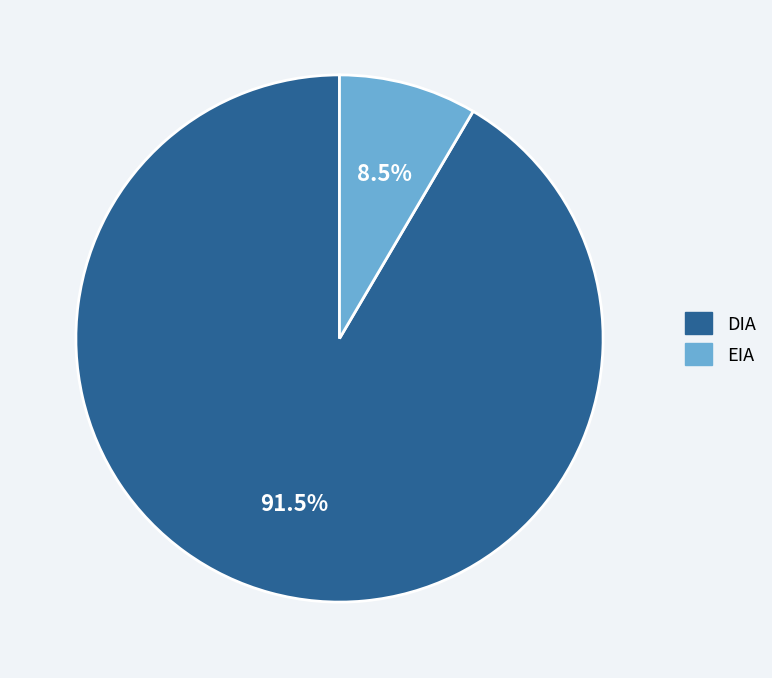

To the nearest percent, what is the combined percentage of EIA and DIA?

100%